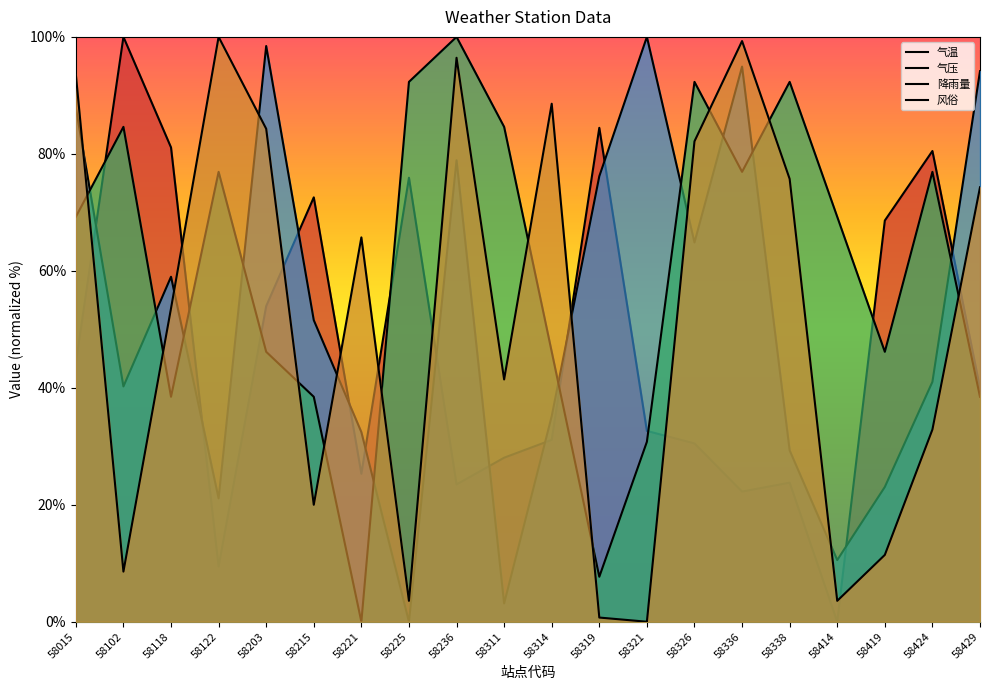

True or false: 风俗 has a value of 26.9 at 58311.

False